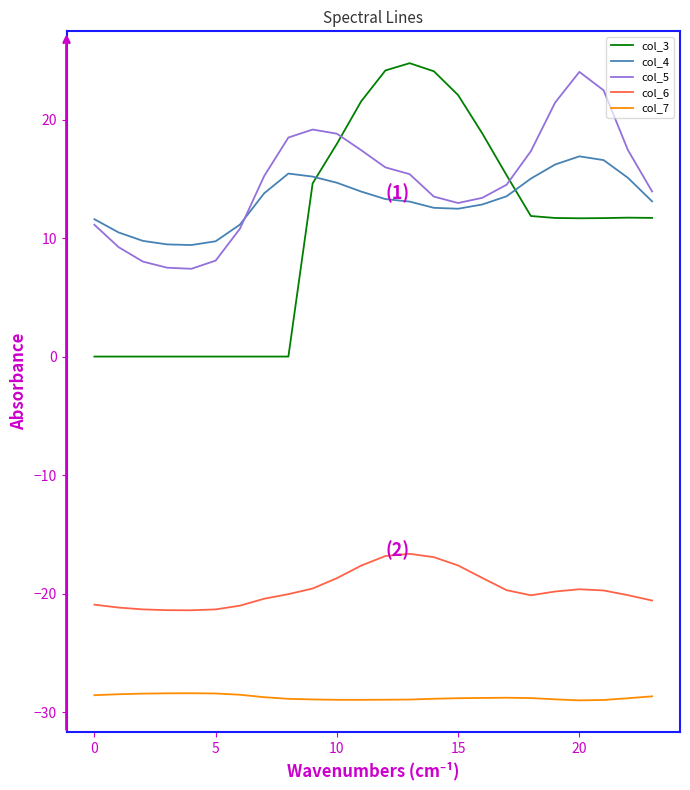

What is the maximum value for col_6?

-16.6